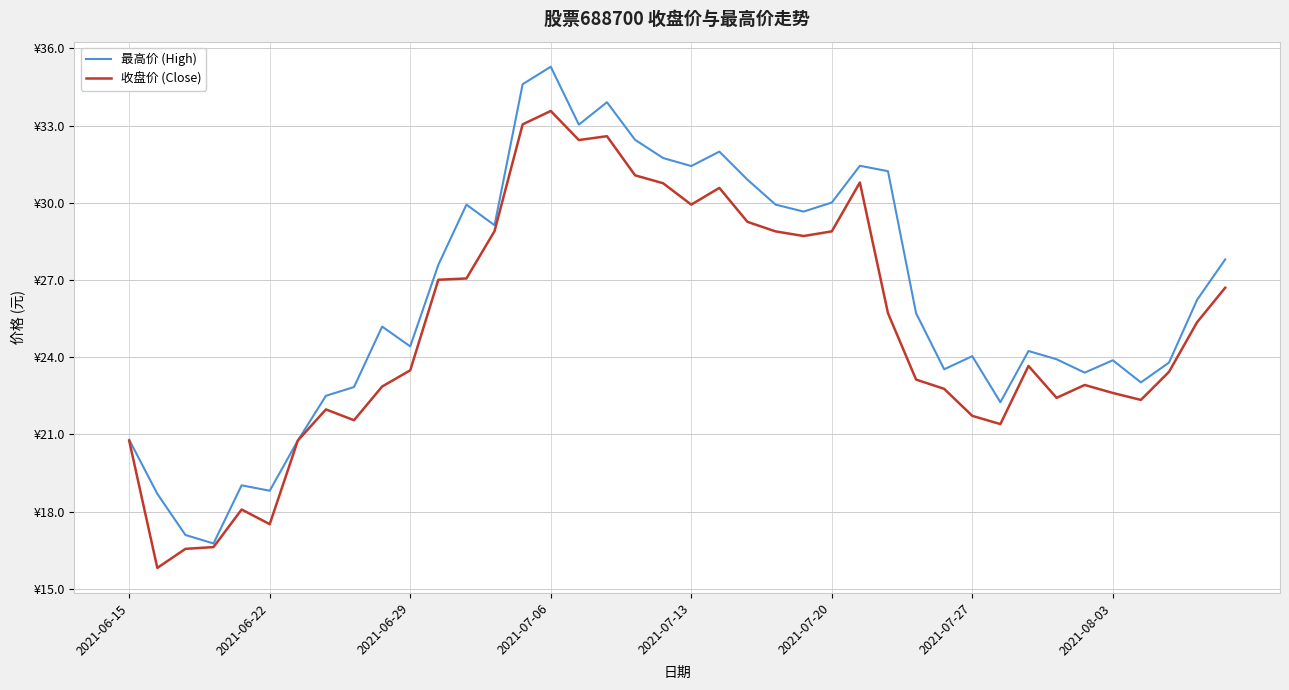

What is the value of the 最高价 (High) point at the 16th from the left?

35.3